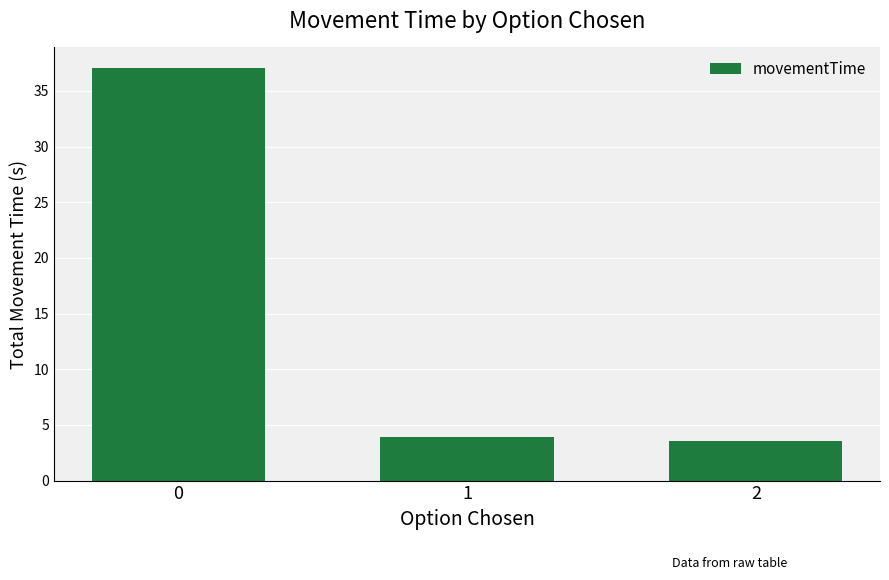

What is the difference between the values at 2 and 1?

0.3